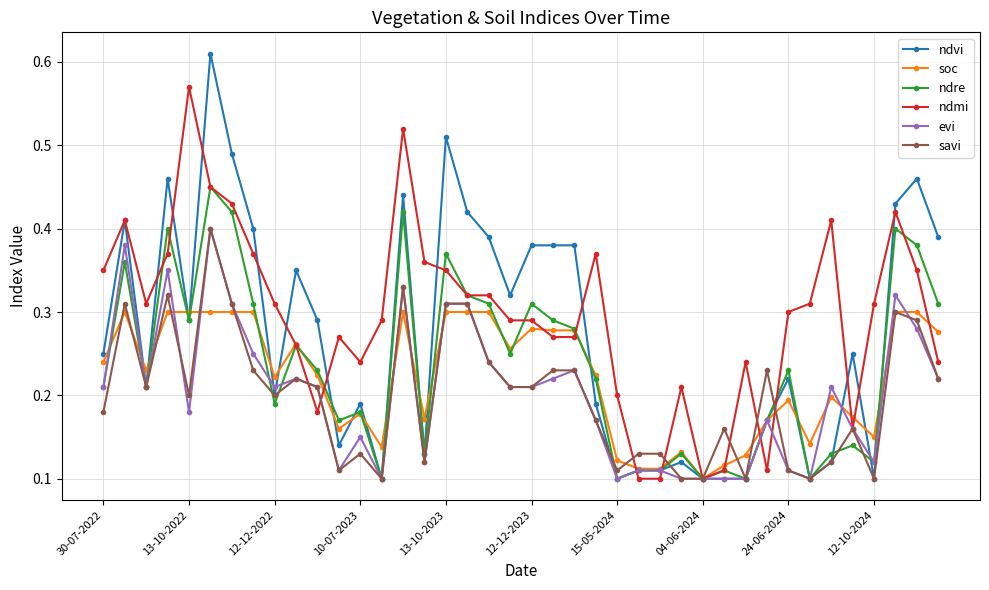

What is the sum of all ndvi values?

10.9